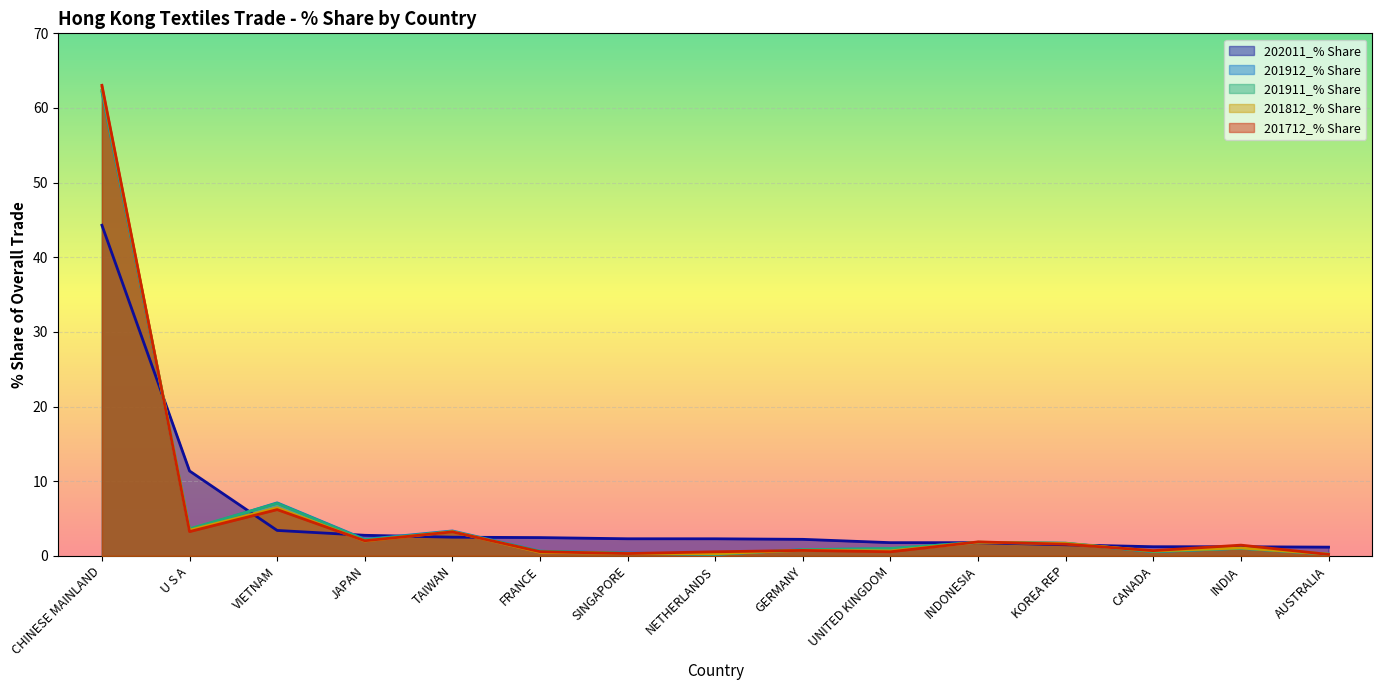

What are all the series names shown in the legend?

202011_% Share, 201912_% Share, 201911_% Share, 201812_% Share, 201712_% Share